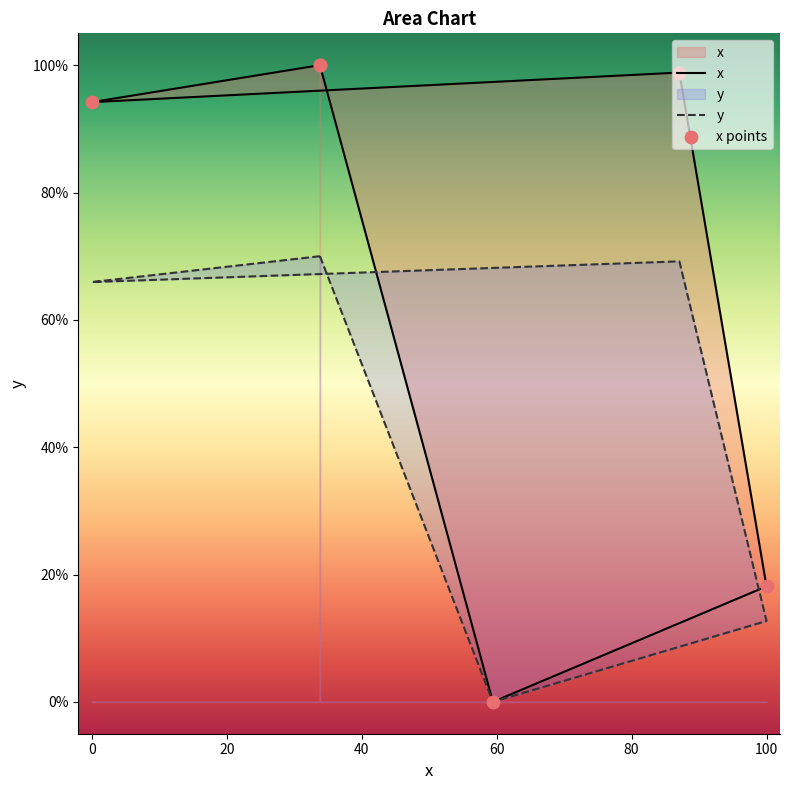

Which has a higher value, 3 or 1?

1